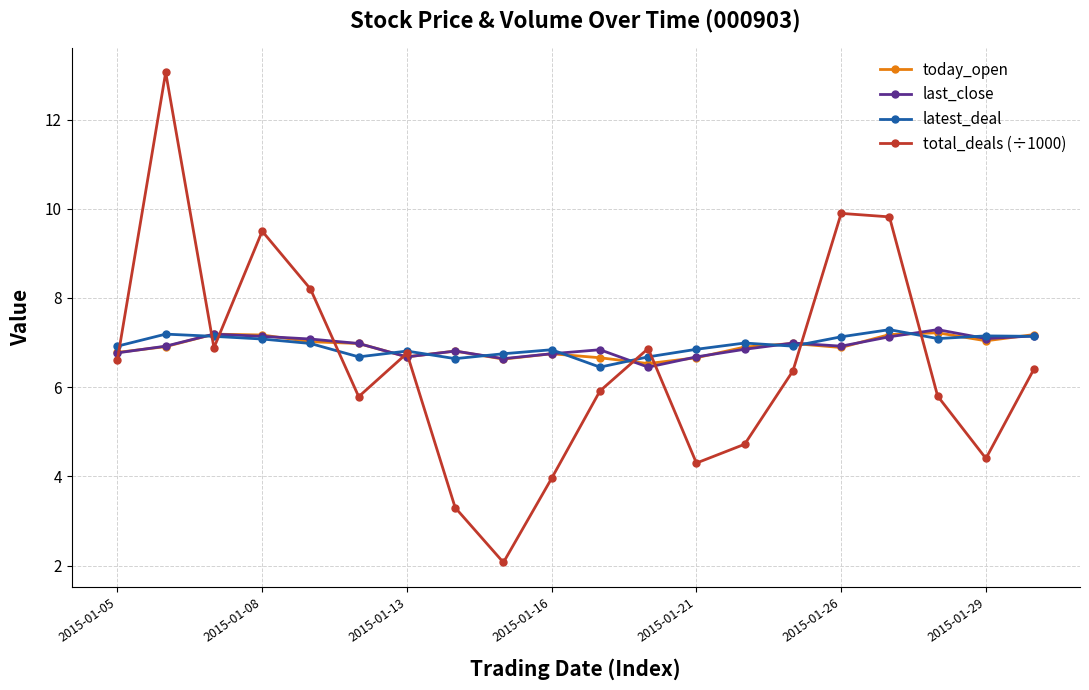

At how many categories does at least one series exceed 5?

20